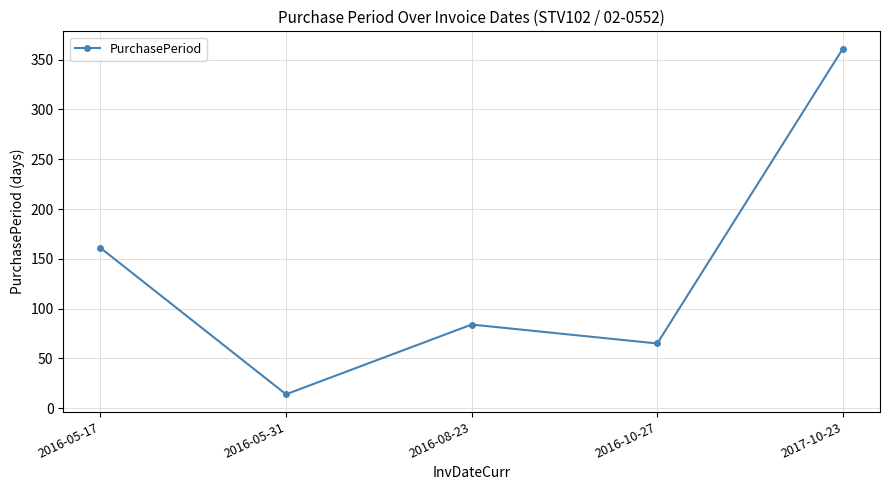

Approximately how many times larger is the value at 2016-08-23 compared to 2016-05-17?

0.5